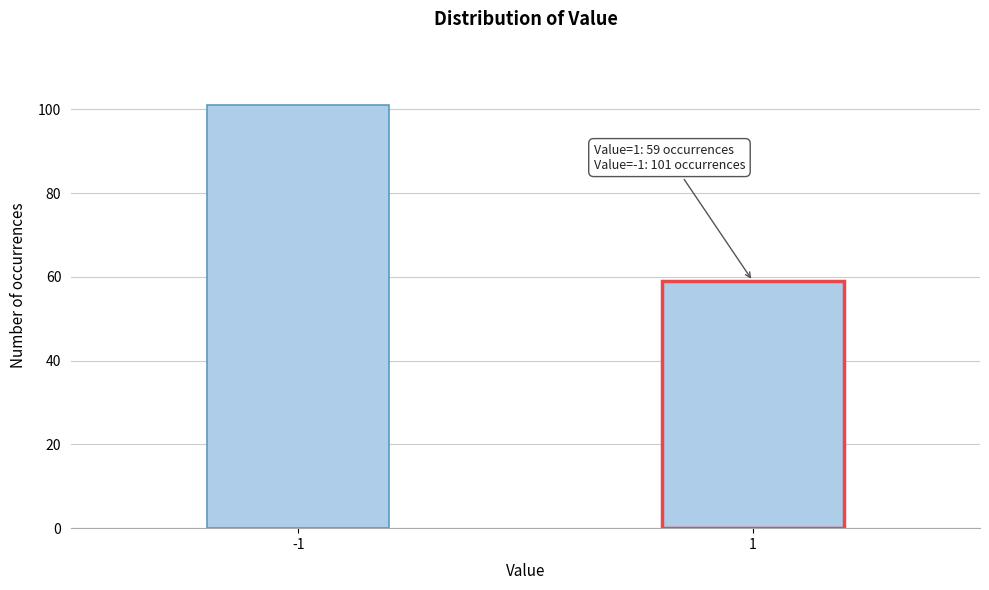

Reading left to right, transcribe all the data shown in this chart.

-1=101	1=59